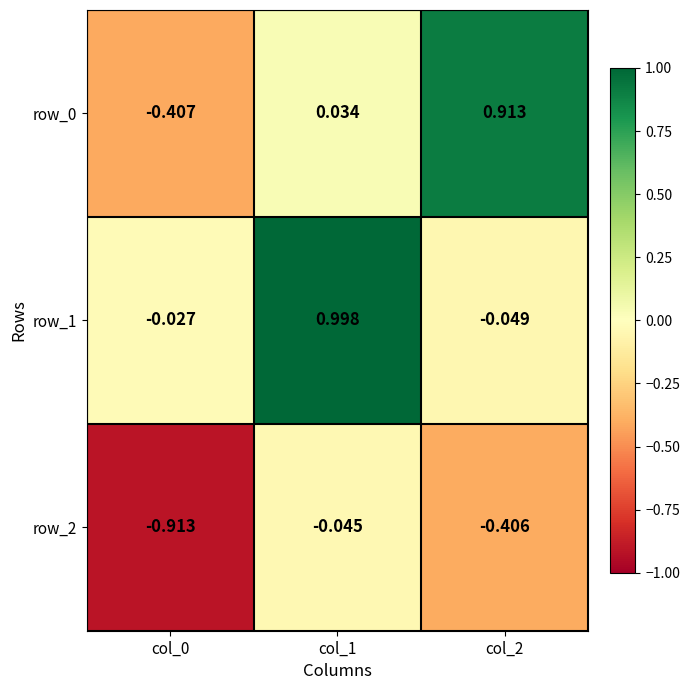

Is the value of row_0 at col_2 greater than the value of row_2 at col_2?

Yes